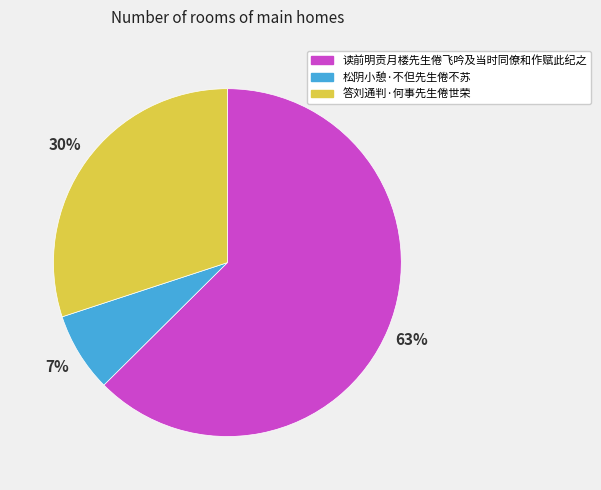

Is it true that 读前明贡月楼先生倦飞吟及当时同僚和作赋此纪之 is 63% of the pie?

True